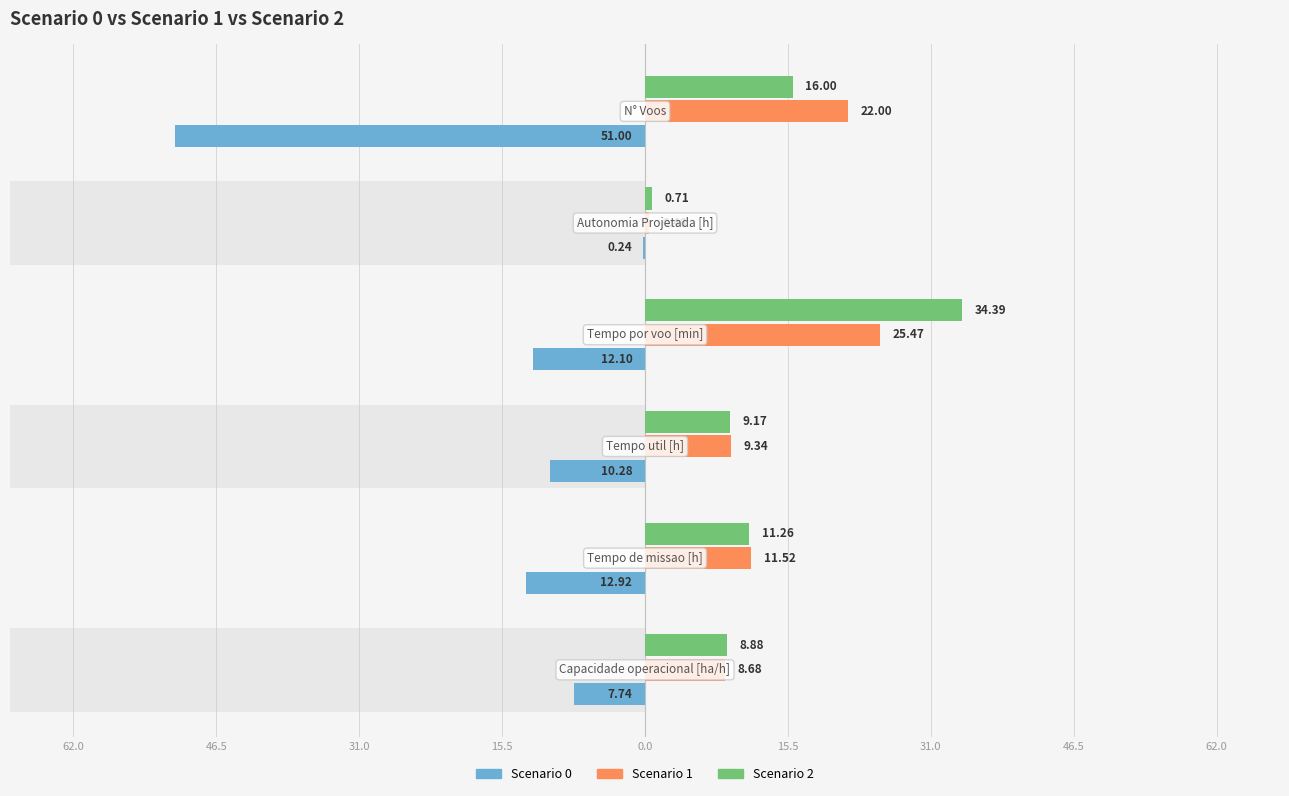

What is the smallest value displayed?

-51.0